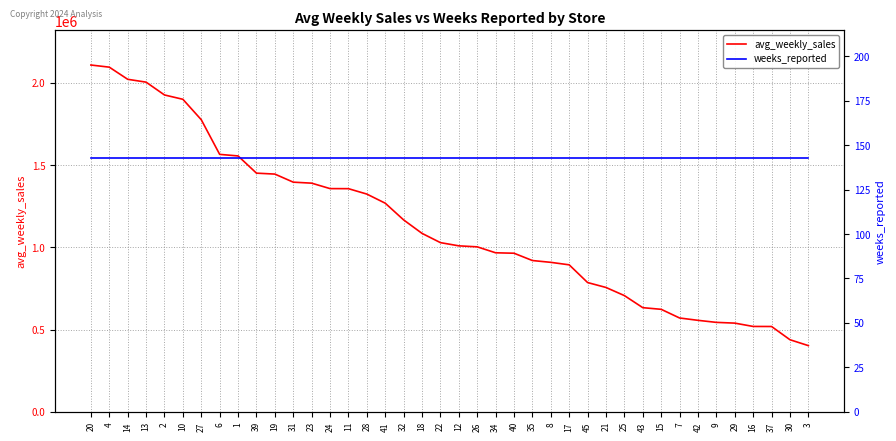

List the labels in order of avg_weekly_sales value, smallest first.

3, 30, 37, 16, 29, 9, 42, 7, 15, 43, 25, 21, 45, 17, 8, 35, 40, 34, 26, 12, 22, 18, 32, 41, 28, 11, 24, 23, 31, 19, 39, 1, 6, 27, 10, 2, 13, 14, 4, 20